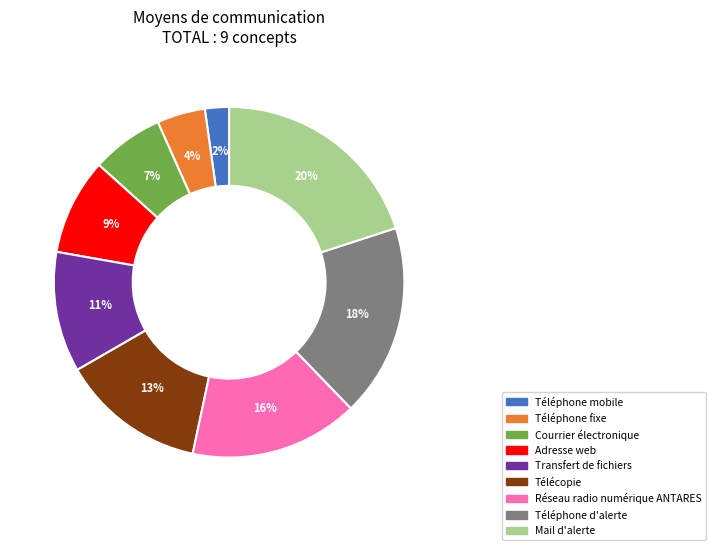

Combined, do Téléphone fixe and Adresse web account for over 50%?

No